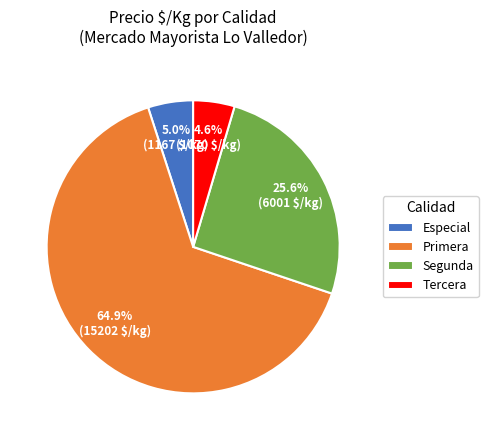

To the nearest percent, what portion does Primera represent?

65%